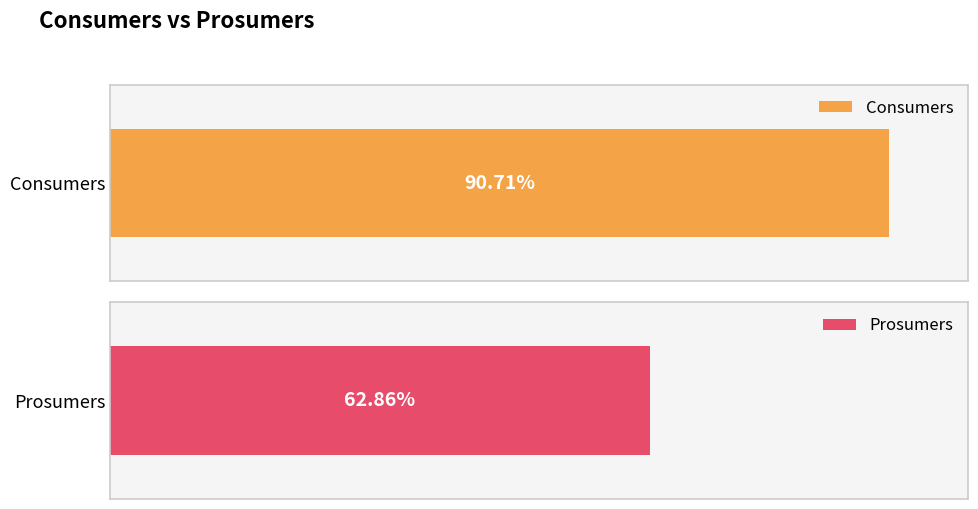

List the series in order of their peak value, highest first.

Consumers, Prosumers